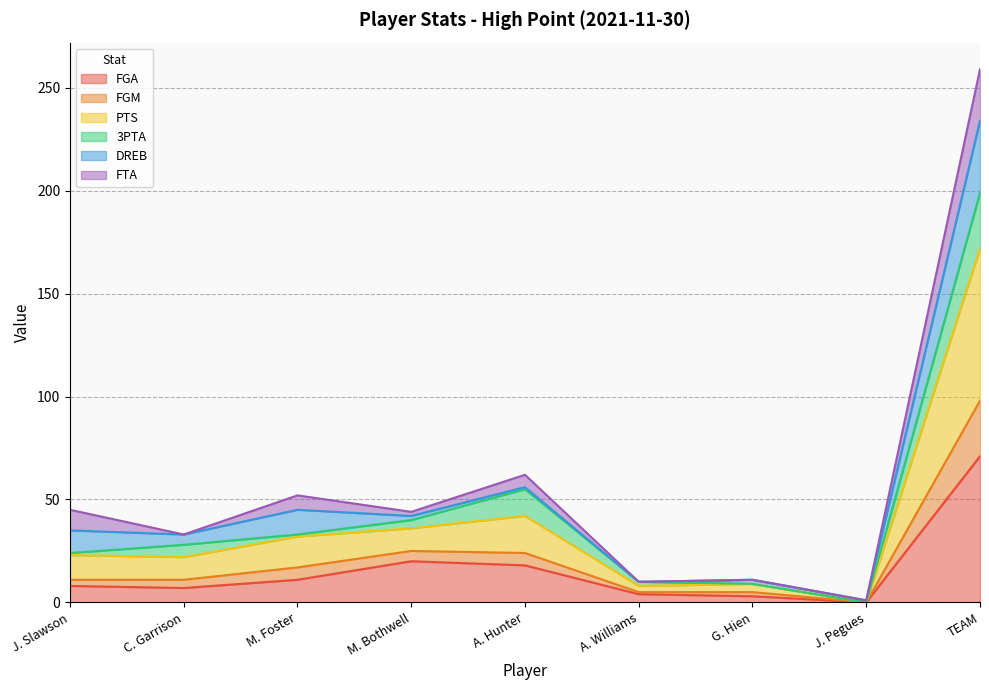

What is the maximum value for FGA?

71